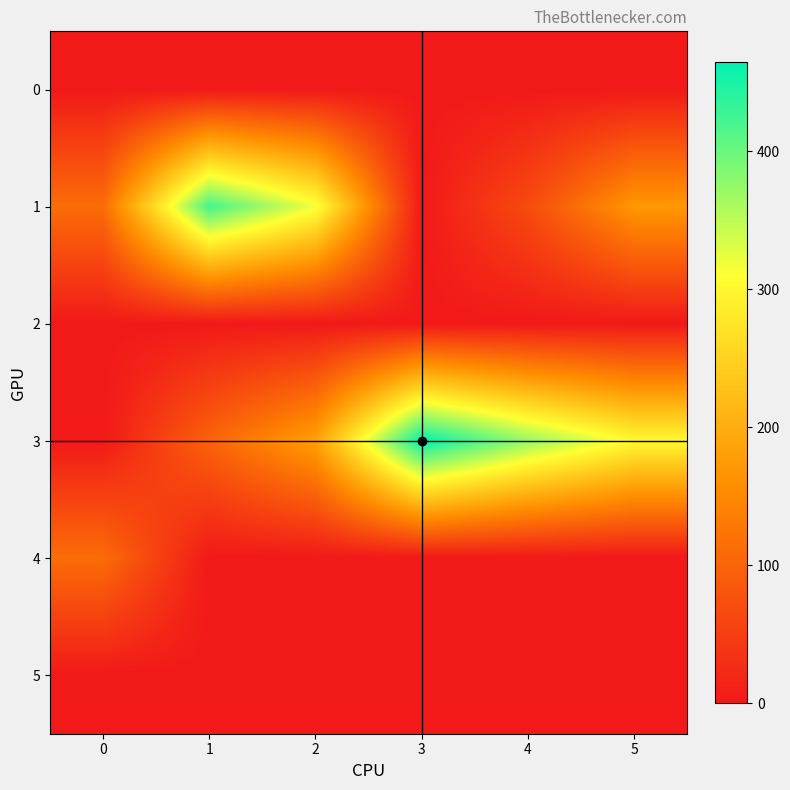

Reading left to right, list all the values displayed in this chart.

0: 0=0.0	1=0.0	2=0.0	3=0.0	4=0.0	5=0.0
1: 0=112.7	1=422.7	2=316.7	3=0.0	4=66.7	5=170.7
2: 0=0.0	1=0.0	2=0.0	3=0.0	4=0.0	5=0.0
3: 0=0.0	1=100.0	2=182.0	3=464.7	4=373.7	5=300.7
4: 0=112.7	1=0.0	2=0.0	3=0.0	4=0.0	5=0.0
5: 0=0.0	1=0.0	2=0.0	3=0.0	4=0.0	5=0.0